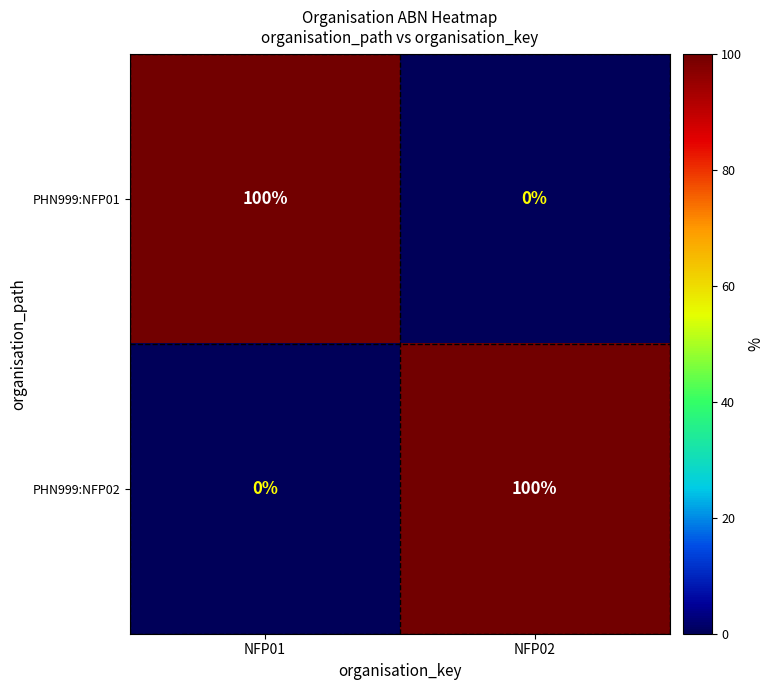

Reading left to right, list all the values displayed in this chart.

PHN999:NFP01: 100	0
PHN999:NFP02: 0	100